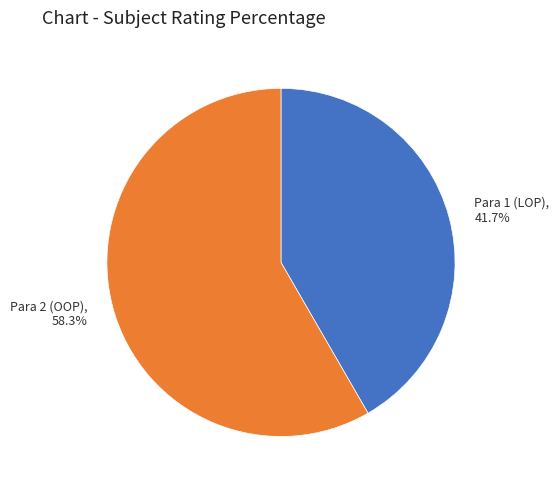

Does any single category account for the majority?

Yes